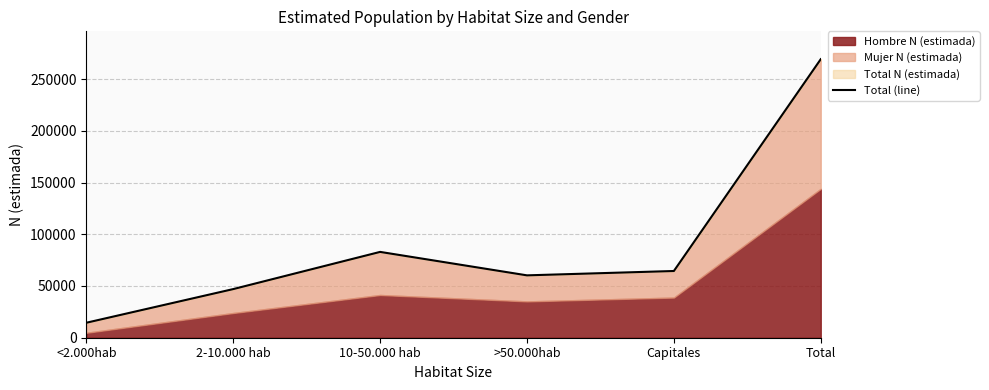

What is the label of the 4th point from the right?

10-50.000 hab